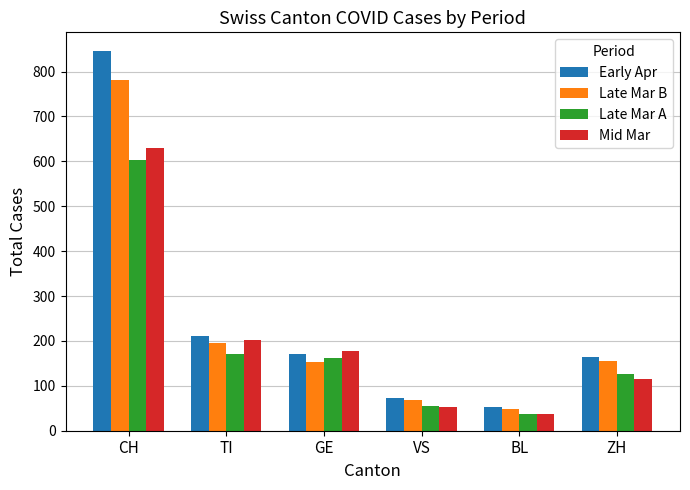

Which label corresponds to the largest value in the chart?

CH